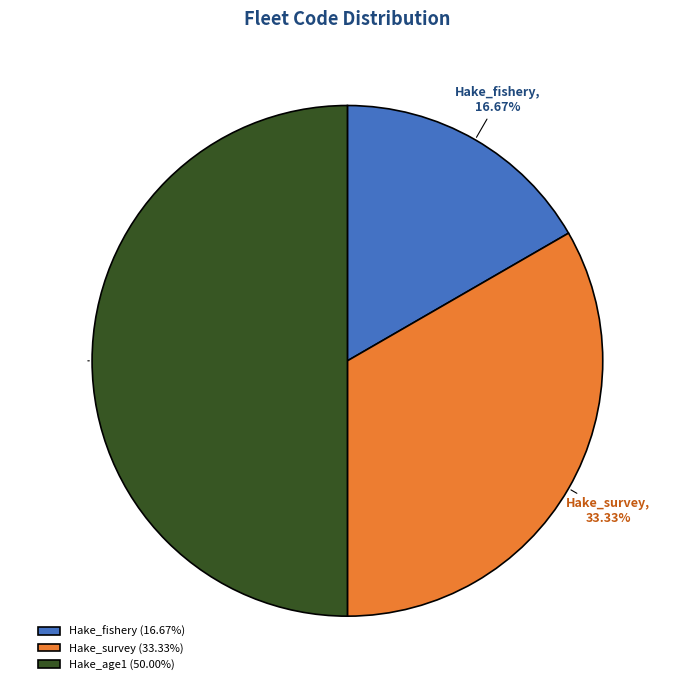

What is the ratio of the value at Hake_fishery to the value at Hake_survey?

0.5